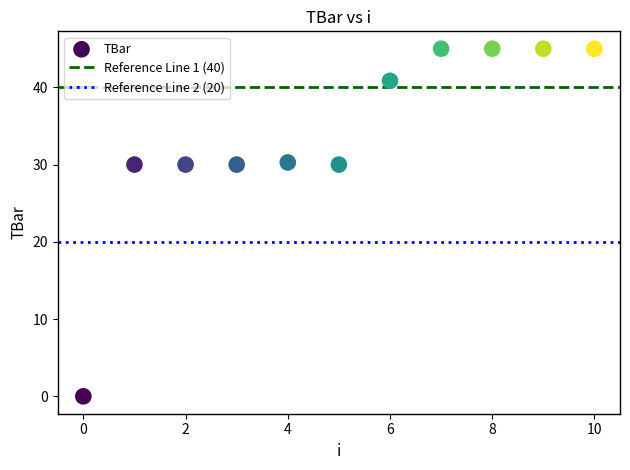

What is the range of Y values (max minus min)?

45.0